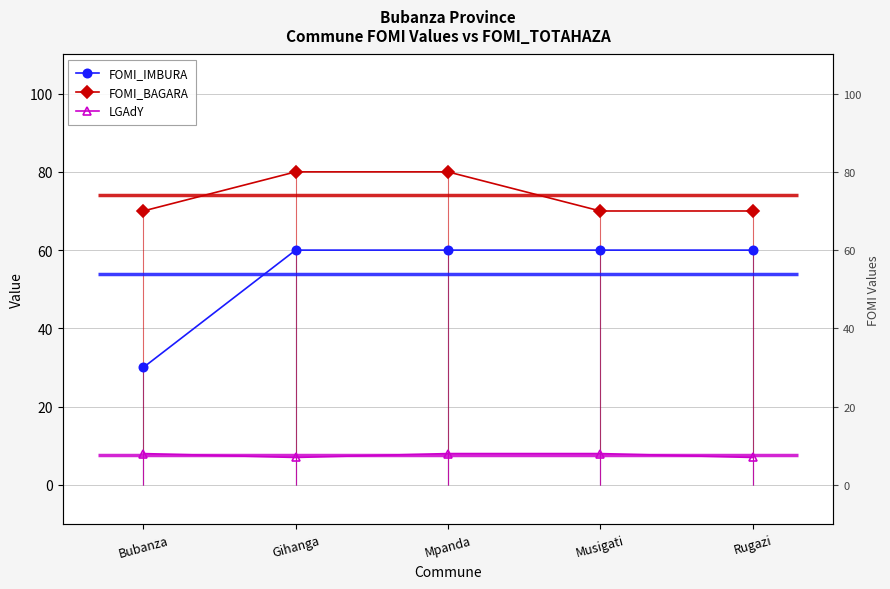

What is the value of the LGAdY point at the 3rd from the left?

8